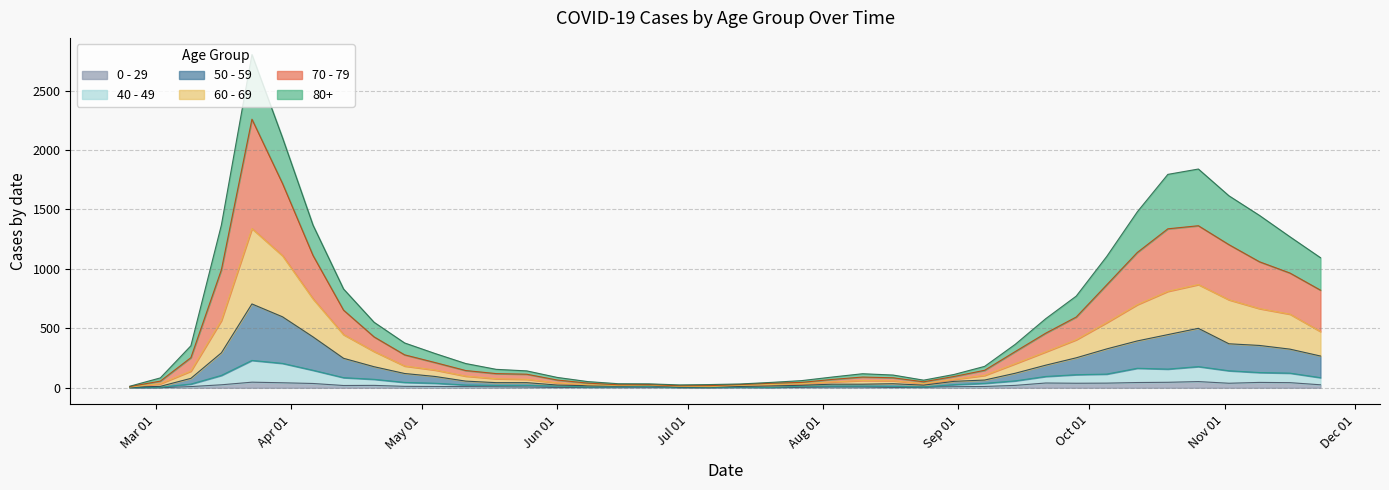

How many lines are shown in the chart?

6